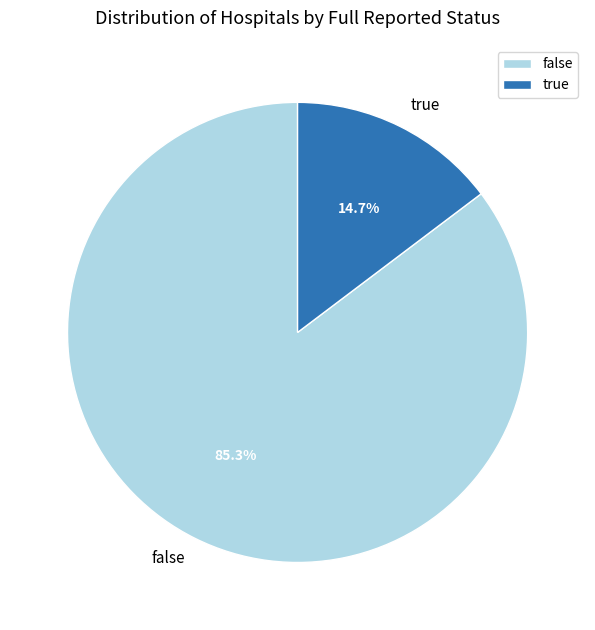

To the nearest percent, what is the difference between the true and false slice percentages?

71%